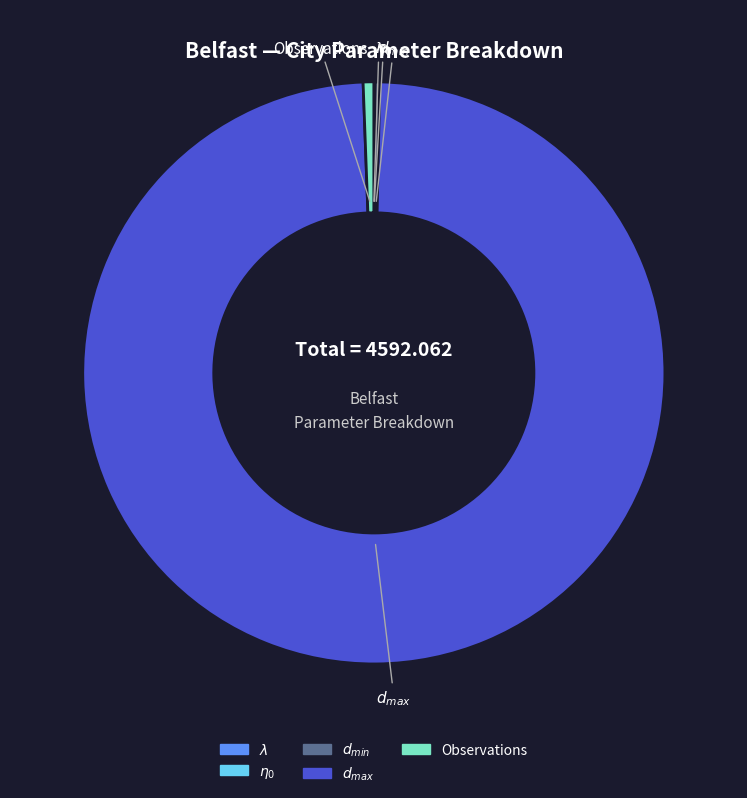

Is there any slice that represents more than half of the pie?

Yes